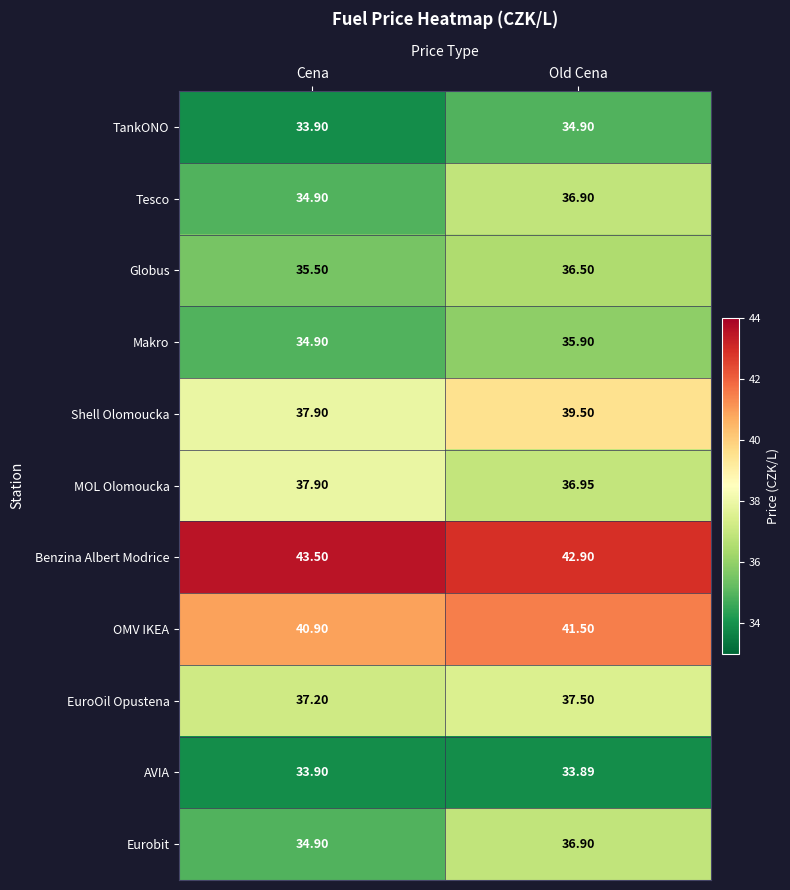

Which series has the largest total across all categories?

Benzina Albert Modrice